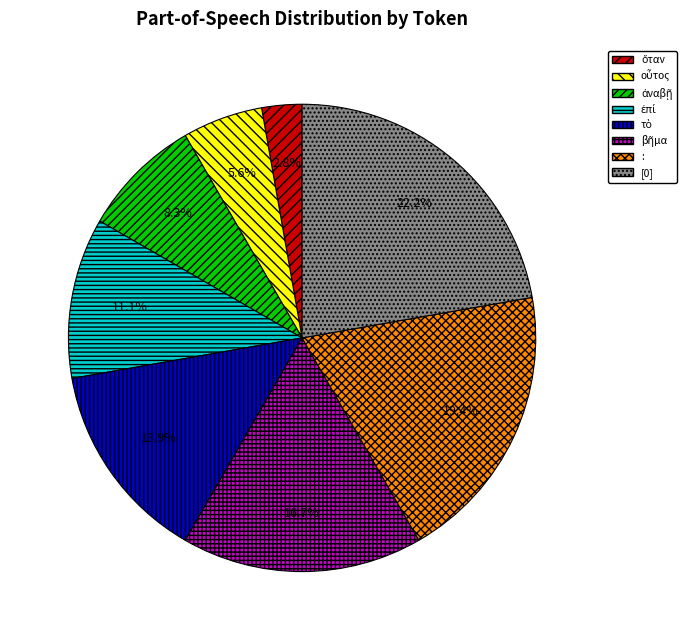

Is there any slice that represents more than half of the pie?

No